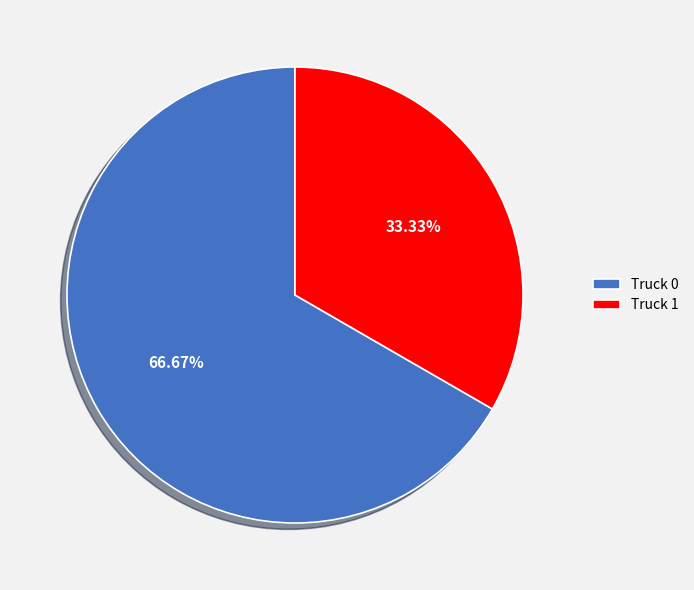

What percentage is the Truck 0 slice, to the nearest percent?

67%